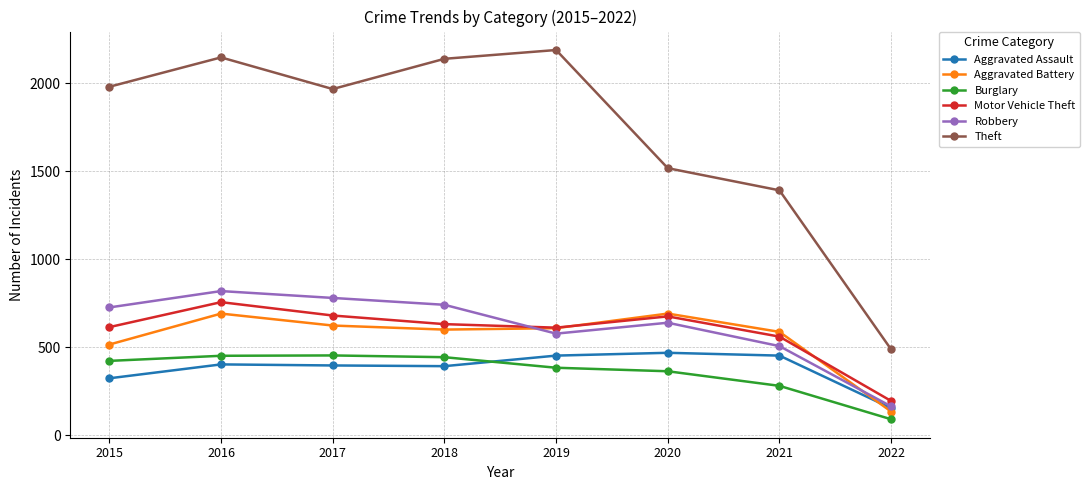

Between 2017 and 2021, which series saw the biggest shift?

Theft